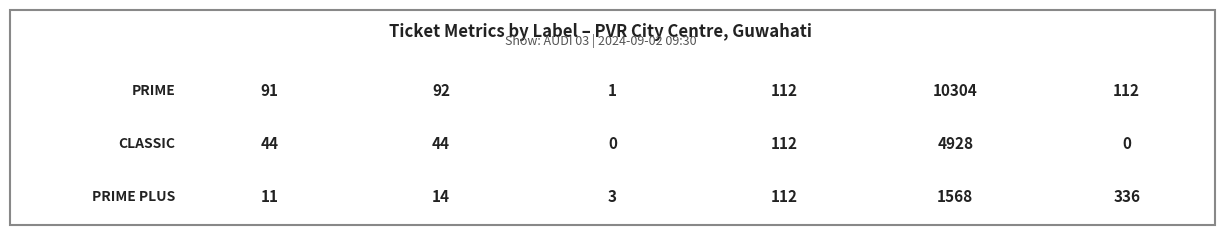

How many values in the PRIME PLUS series are below 112?

3